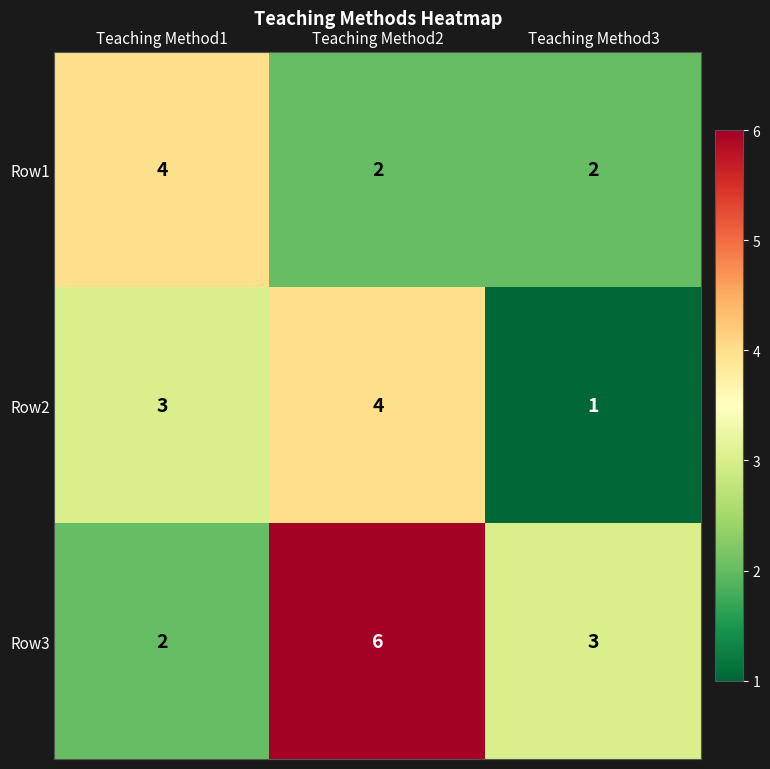

The value of Row1 at Teaching Method3 is 1. True or false?

False